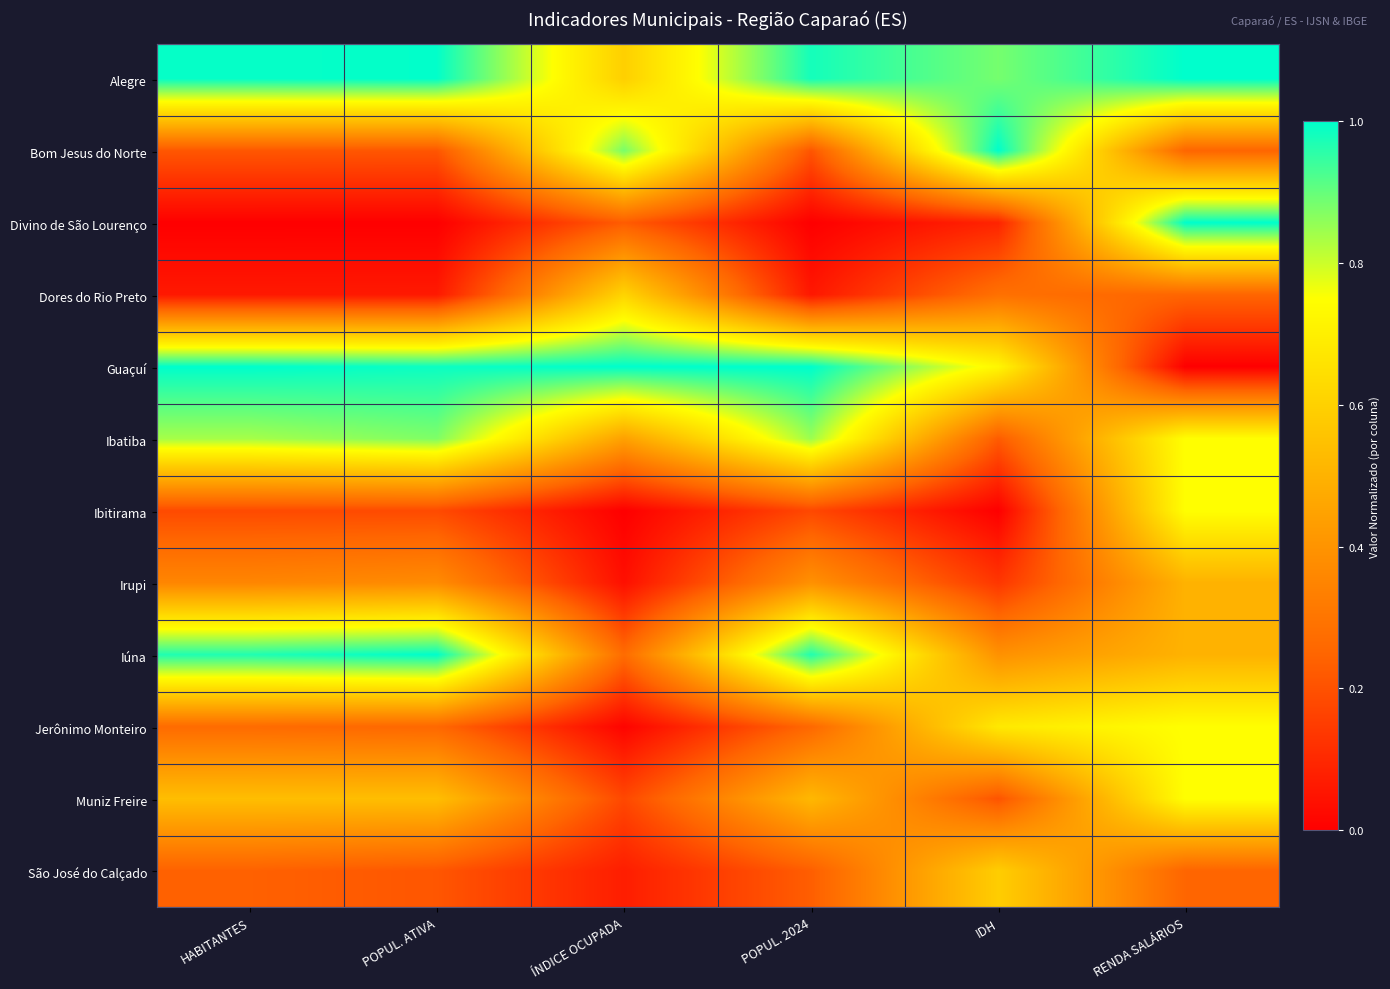

Reading left to right, what are all the values shown in this chart?

Alegre: HABITANTES=1.0	POPUL. ATIVA=1.0	ÍNDICE OCUPADA=0.6	POPUL. 2024=1.0	IDH=0.9	RENDA SALÁRIOS=1.0
Bom Jesus do Norte: HABITANTES=0.2	POPUL. ATIVA=0.2	ÍNDICE OCUPADA=0.9	POPUL. 2024=0.2	IDH=1.0	RENDA SALÁRIOS=0.2
Divino de São Lourenço: HABITANTES=0.0	POPUL. ATIVA=0.0	ÍNDICE OCUPADA=0.2	POPUL. 2024=0.0	IDH=0.1	RENDA SALÁRIOS=1.0
Dores do Rio Preto: HABITANTES=0.1	POPUL. ATIVA=0.1	ÍNDICE OCUPADA=0.6	POPUL. 2024=0.1	IDH=0.3	RENDA SALÁRIOS=0.2
Guaçuí: HABITANTES=1.0	POPUL. ATIVA=1.0	ÍNDICE OCUPADA=1.0	POPUL. 2024=1.0	IDH=0.7	RENDA SALÁRIOS=0.0
Ibatiba: HABITANTES=0.8	POPUL. ATIVA=0.9	ÍNDICE OCUPADA=0.4	POPUL. 2024=0.8	IDH=0.2	RENDA SALÁRIOS=0.7
Ibitirama: HABITANTES=0.2	POPUL. ATIVA=0.2	ÍNDICE OCUPADA=0.0	POPUL. 2024=0.2	IDH=0.0	RENDA SALÁRIOS=0.7
Irupi: HABITANTES=0.4	POPUL. ATIVA=0.4	ÍNDICE OCUPADA=0.0	POPUL. 2024=0.4	IDH=0.1	RENDA SALÁRIOS=0.5
Iúna: HABITANTES=1.0	POPUL. ATIVA=1.0	ÍNDICE OCUPADA=0.3	POPUL. 2024=1.0	IDH=0.4	RENDA SALÁRIOS=0.5
Jerônimo Monteiro: HABITANTES=0.3	POPUL. ATIVA=0.3	ÍNDICE OCUPADA=0.0	POPUL. 2024=0.3	IDH=0.7	RENDA SALÁRIOS=0.7
Muniz Freire: HABITANTES=0.5	POPUL. ATIVA=0.5	ÍNDICE OCUPADA=0.2	POPUL. 2024=0.5	IDH=0.2	RENDA SALÁRIOS=0.7
São José do Calçado: HABITANTES=0.2	POPUL. ATIVA=0.2	ÍNDICE OCUPADA=0.1	POPUL. 2024=0.2	IDH=0.6	RENDA SALÁRIOS=0.2